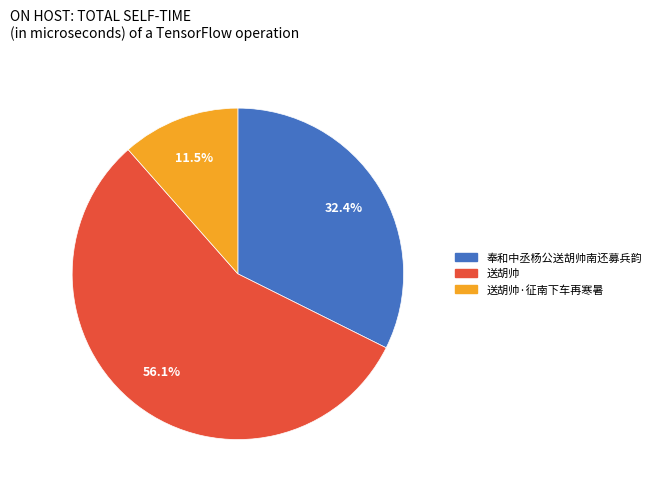

To the nearest percent, what is the difference between the largest and smallest slice percentages?

45%